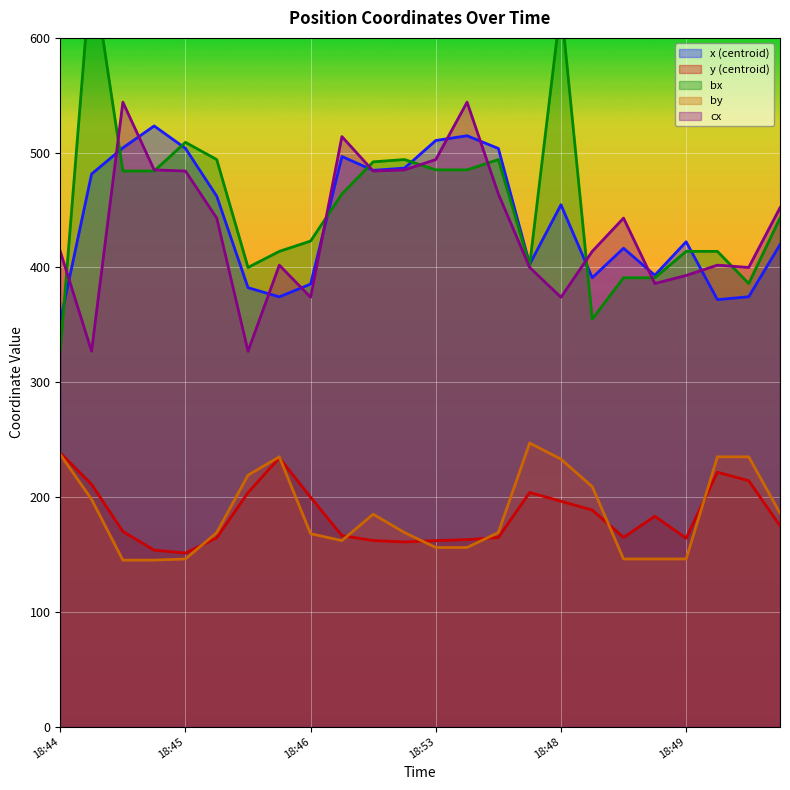

How many data points in y are above 174?

12